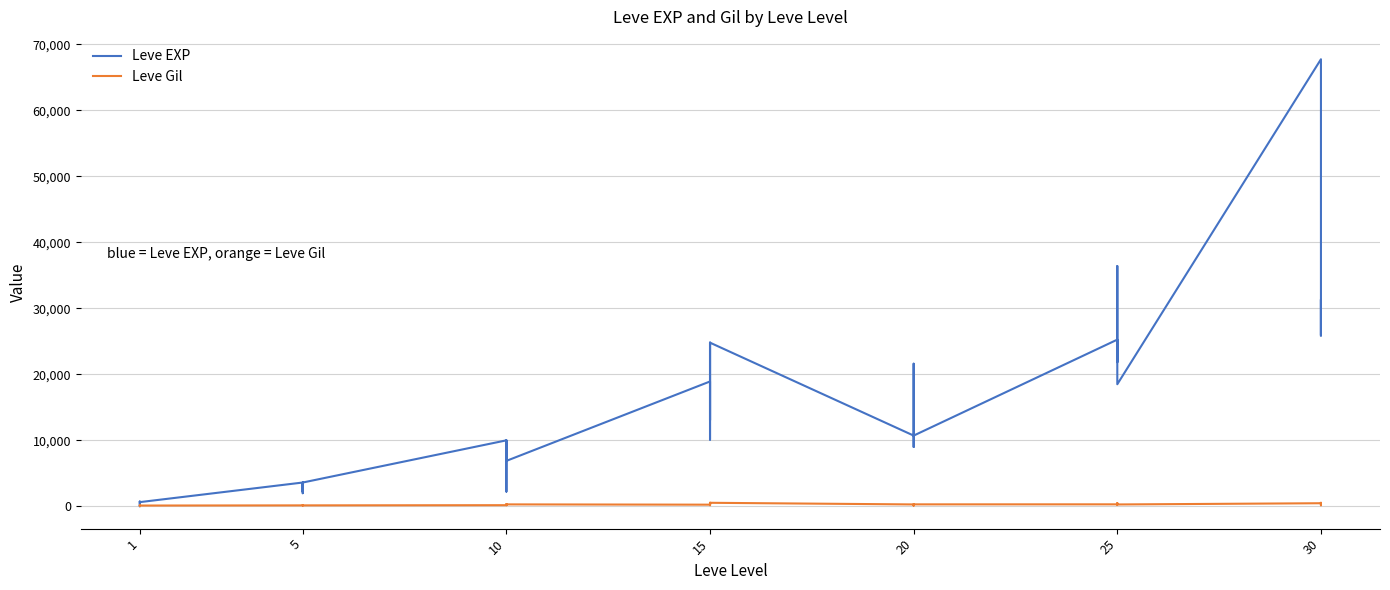

List the series in order of their overall mean, highest first.

Leve EXP, Leve Gil